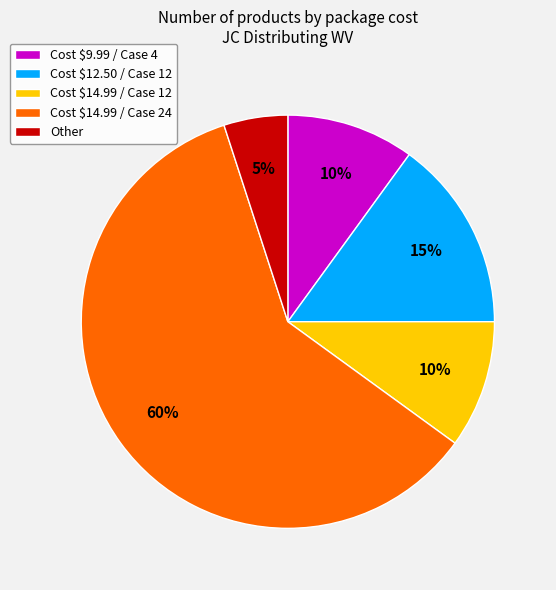

To the nearest percent, what is the difference between the largest and smallest slice percentages?

55%